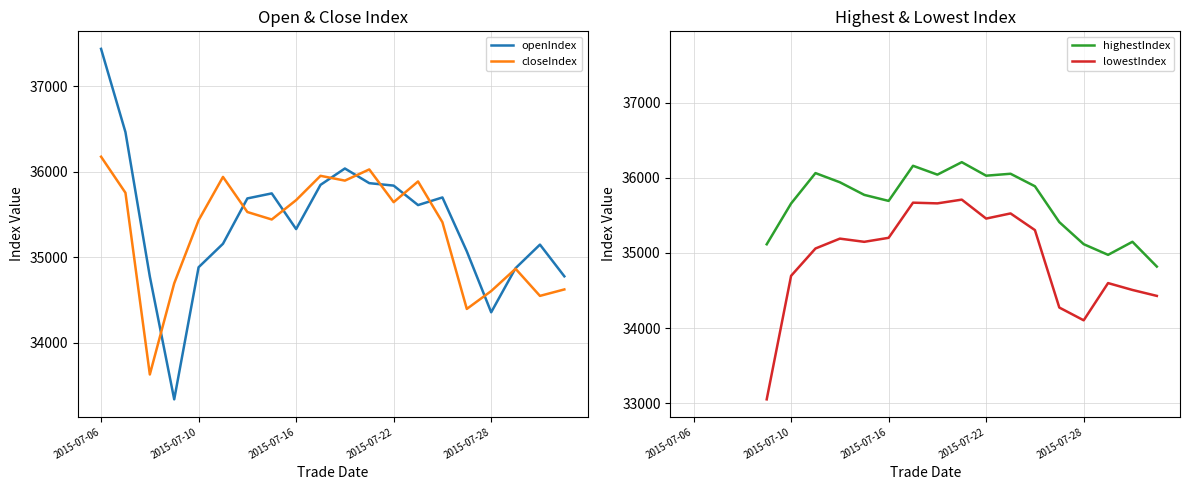

Is the value of closeIndex at 11 greater than the value of lowestIndex at 17?

Yes